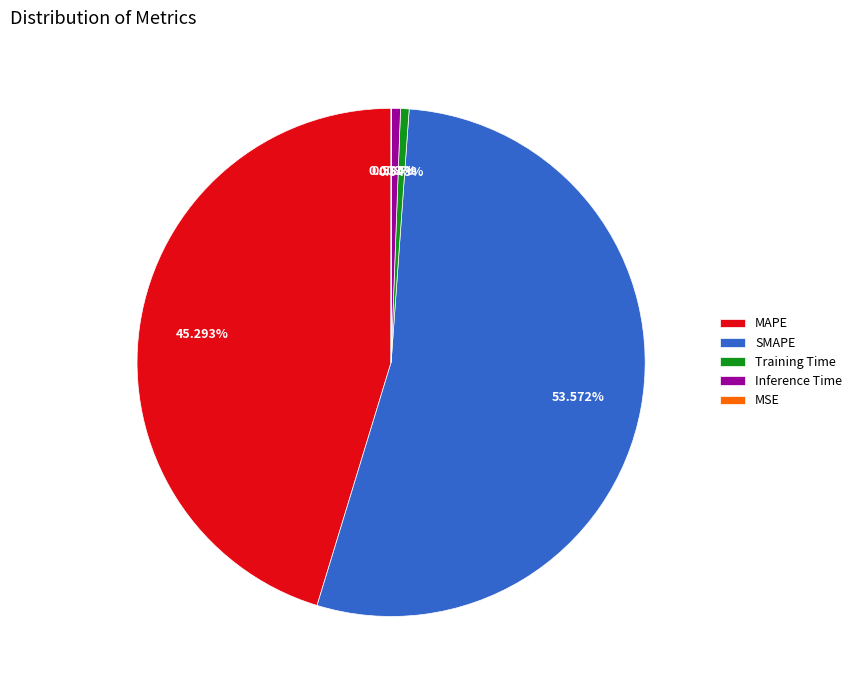

To the nearest percent, what portion does SMAPE represent?

54%